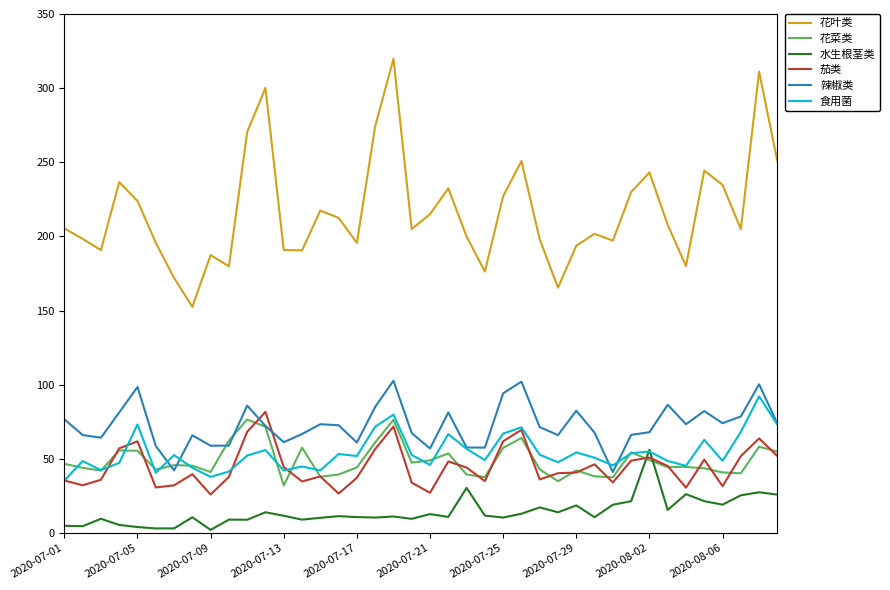

What is the greatest value displayed?

319.8